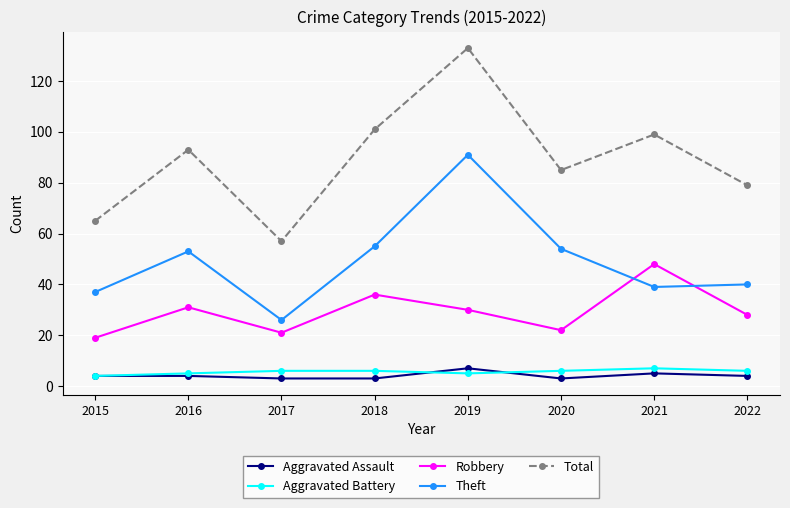

What are all the series names shown in the legend?

Aggravated Assault, Aggravated Battery, Robbery, Theft, Total